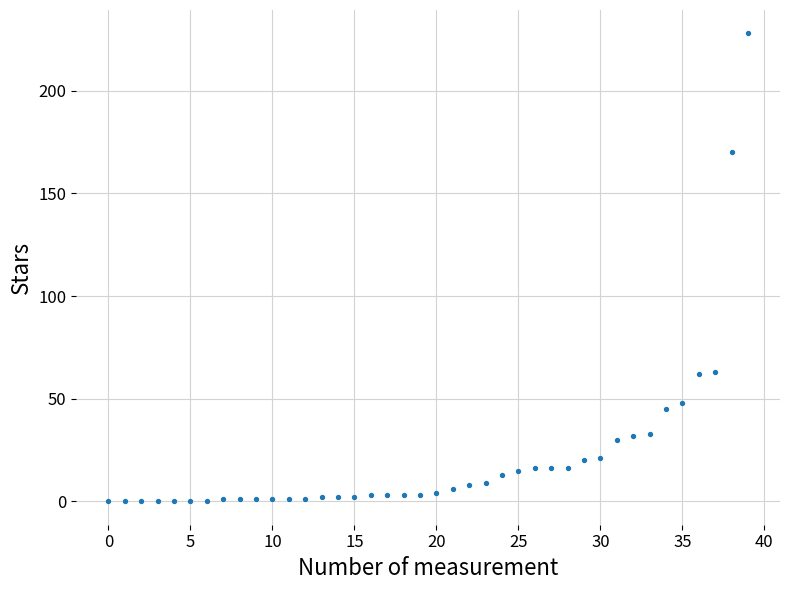

What is the range of Y values (max minus min)?

228